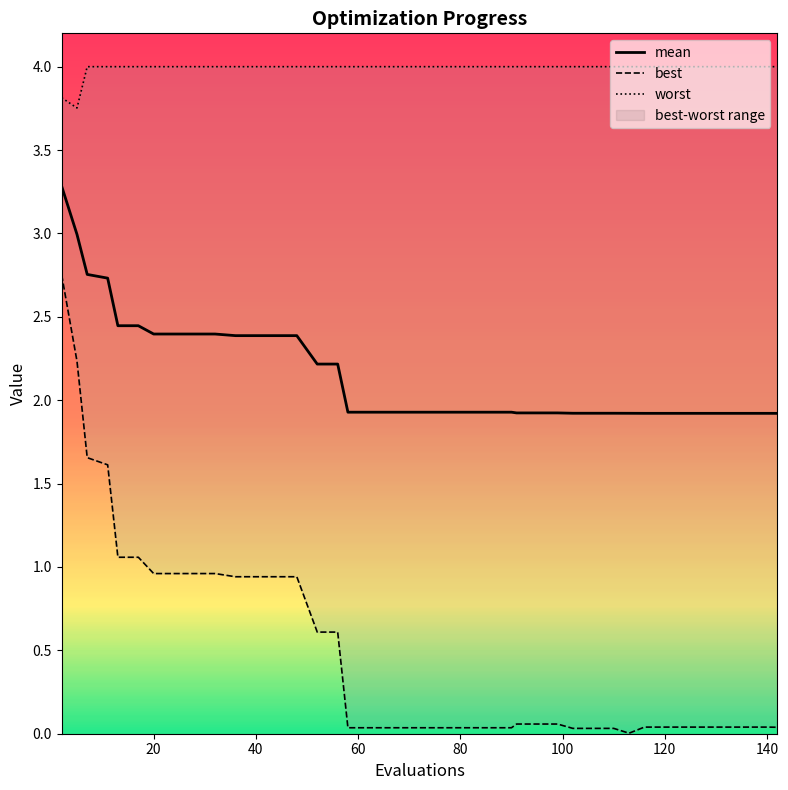

True or false: mean has more than 0 points higher than both neighbors.

False